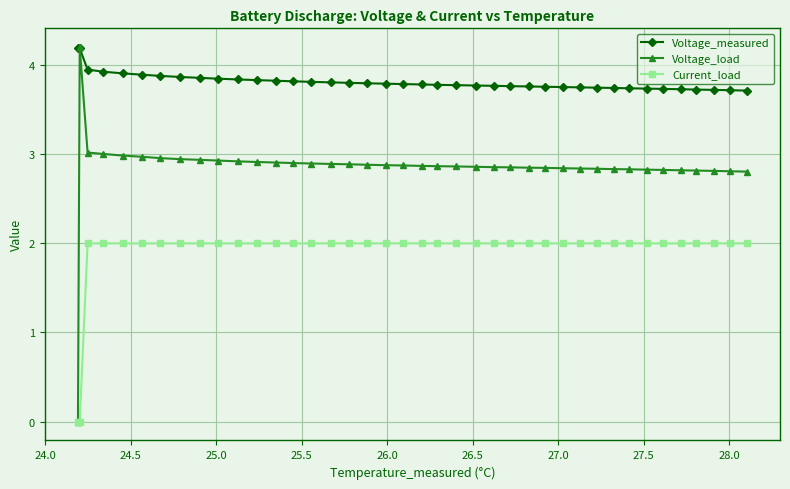

What is the value of the Current_load point at the 14th from the left?

2.0